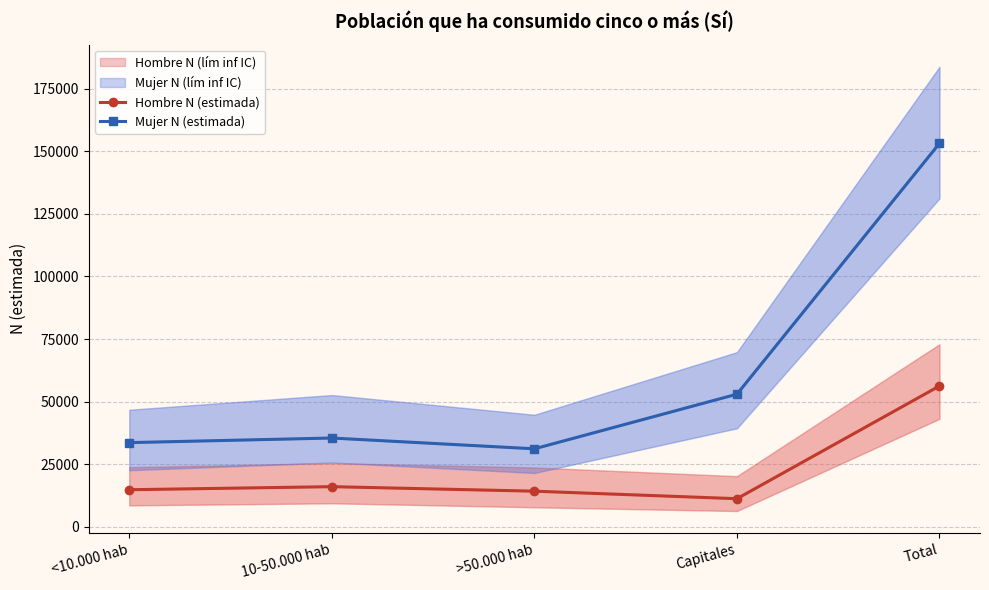

What is the approximate value of Mujer N (estimada) at Capitales?

52977